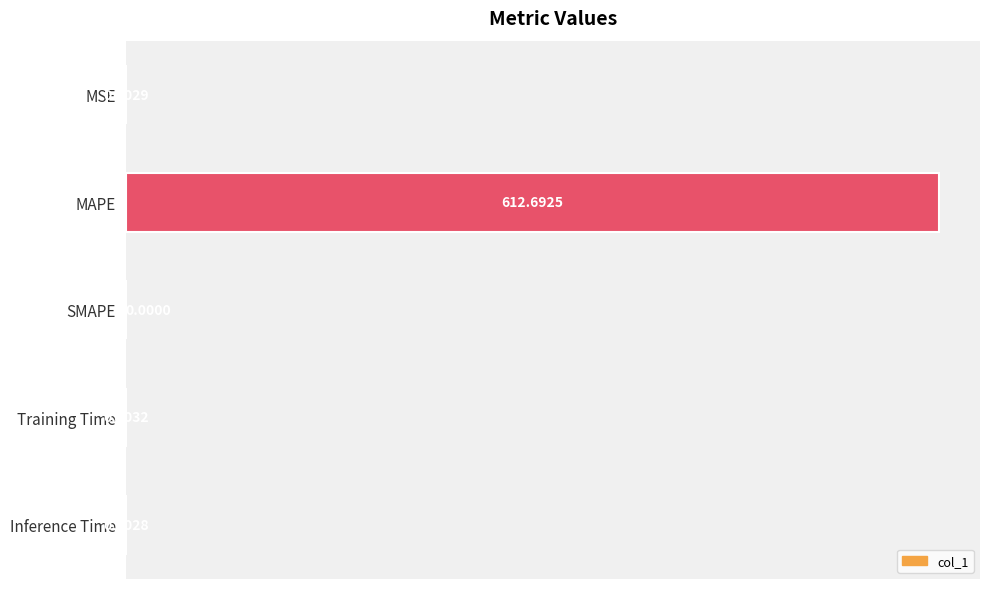

Which category has the highest value across all series?

MAPE